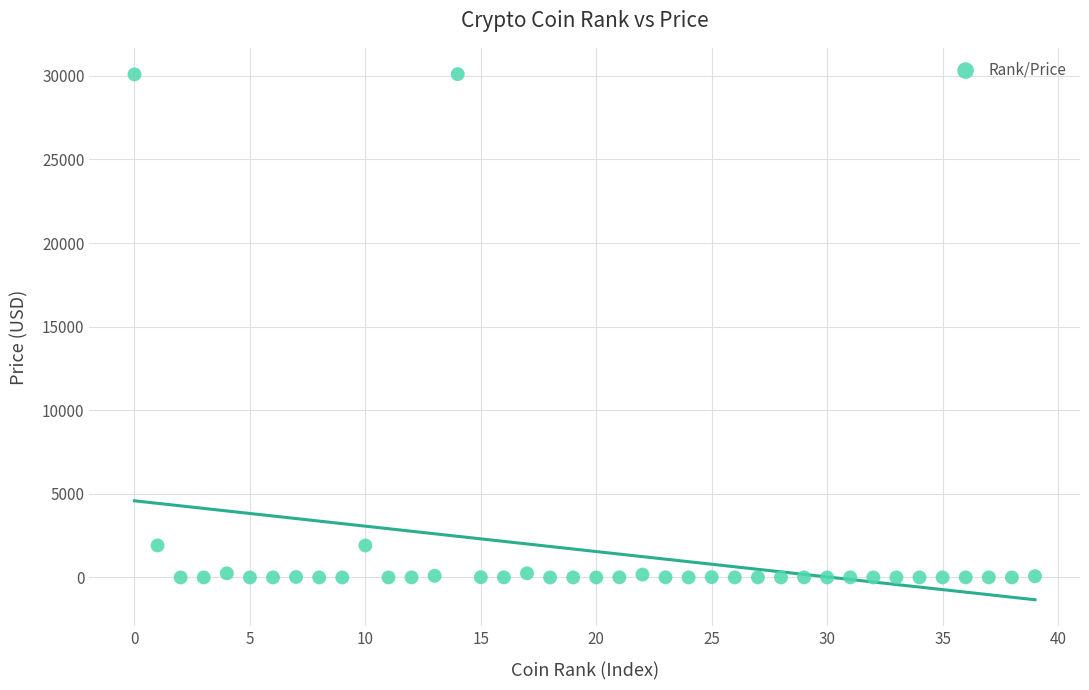

What is the range of Y values (max minus min)?

30100.1